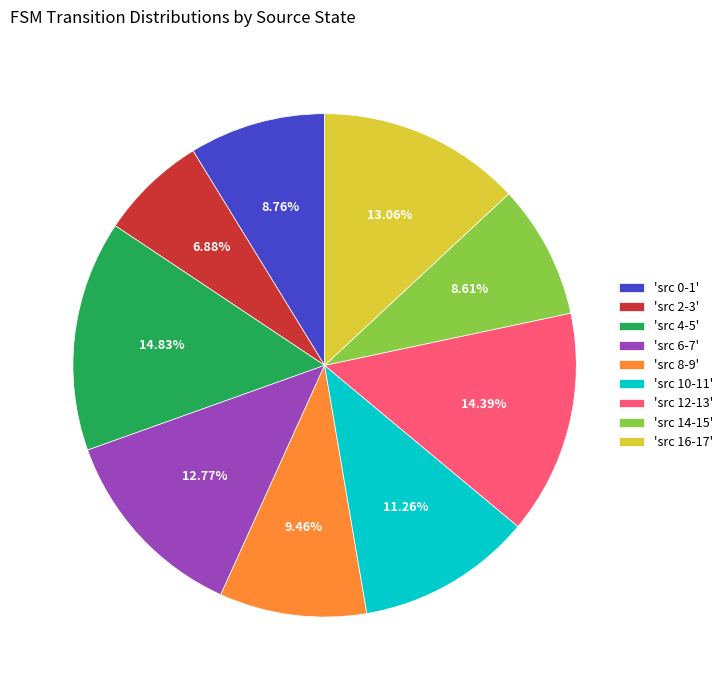

What is the ratio of the value at 'src 4-5' to the value at 'src 14-15'?

1.7